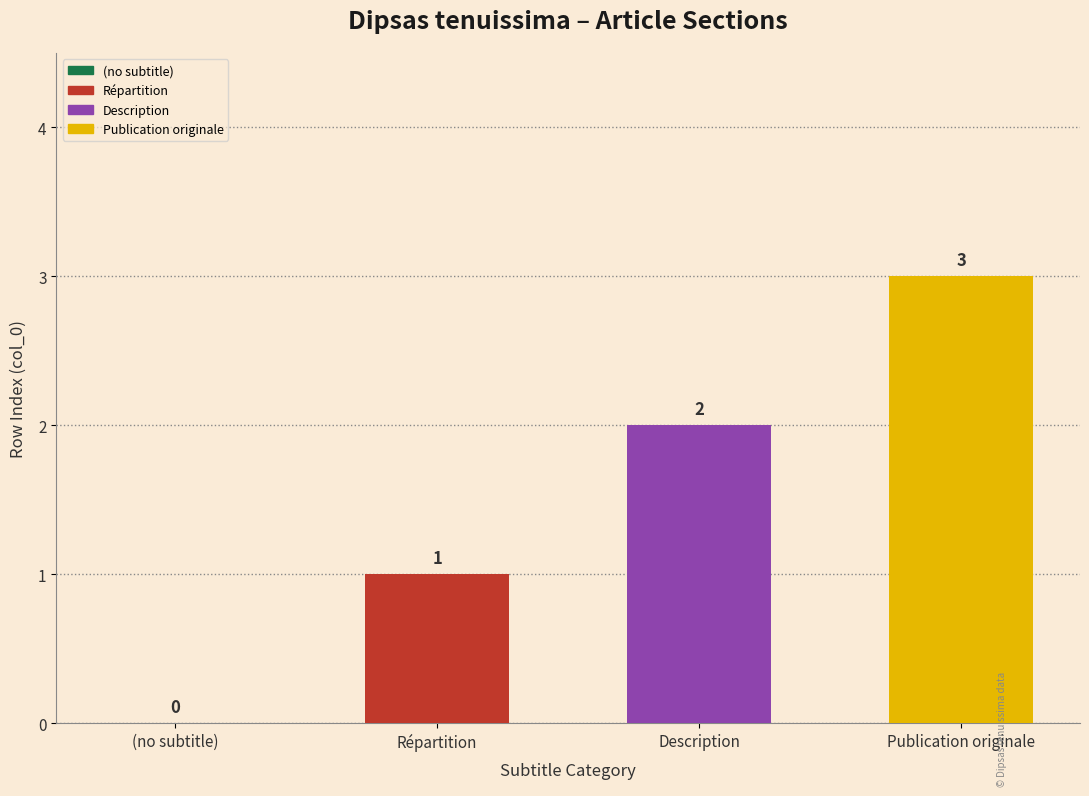

Rank the categories by value from highest to lowest.

Publication originale, Description, Répartition, (no subtitle)